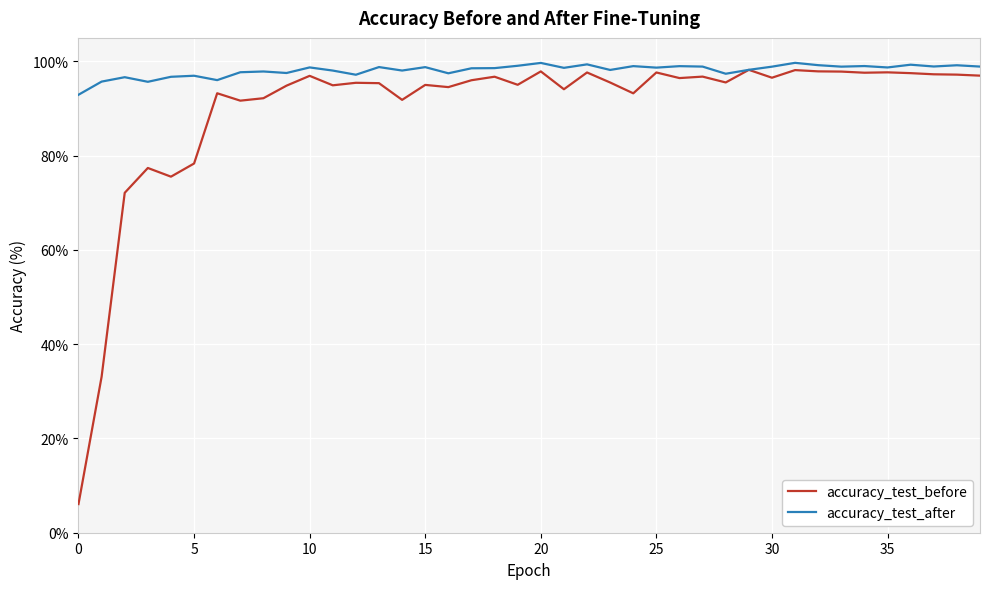

What is the minimum value shown in the chart?

6.1